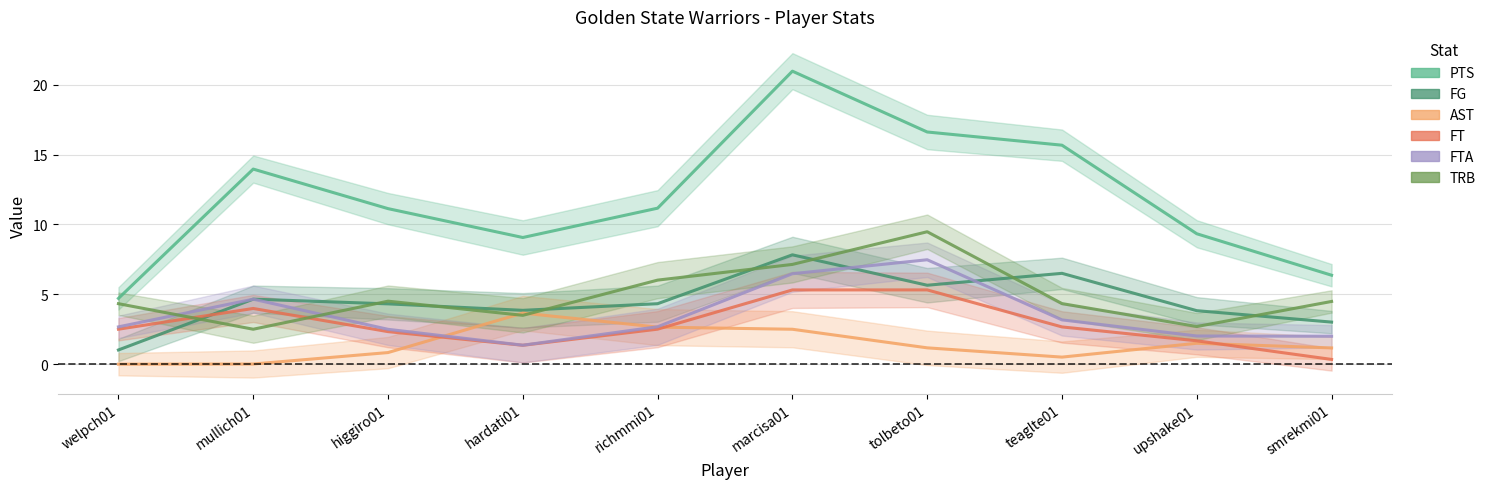

The value of FT at smrekmi01 is 0.5. True or false?

False